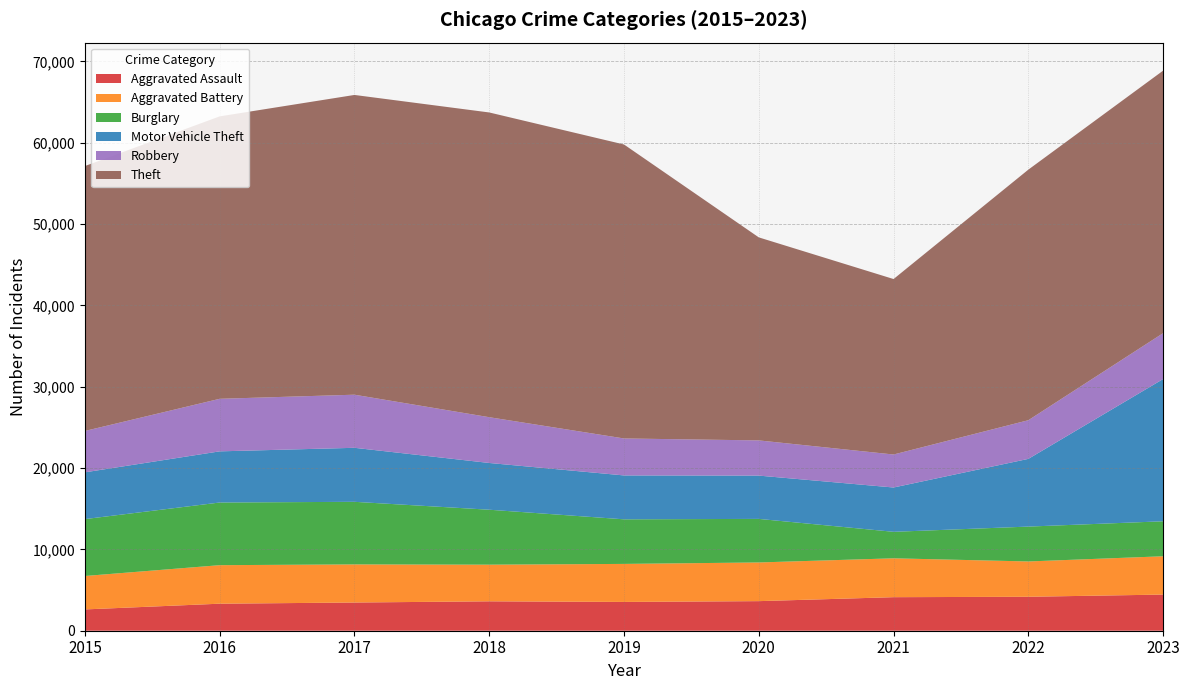

Reading left to right, transcribe all the data shown in this chart.

Aggravated Assault: 2619	3323	3468	3615	3539	3637	4124	4175	4444
Aggravated Battery: 4110	4736	4686	4506	4676	4756	4779	4341	4710
Burglary: 6995	7704	7695	6756	5482	5356	3258	4287	4302
Motor Vehicle Theft: 5749	6290	6640	5747	5395	5322	5447	8326	17488
Robbery: 5087	6461	6529	5628	4546	4328	4057	4752	5641
Theft: 32570	34725	36853	37466	36142	24960	21573	30808	32275